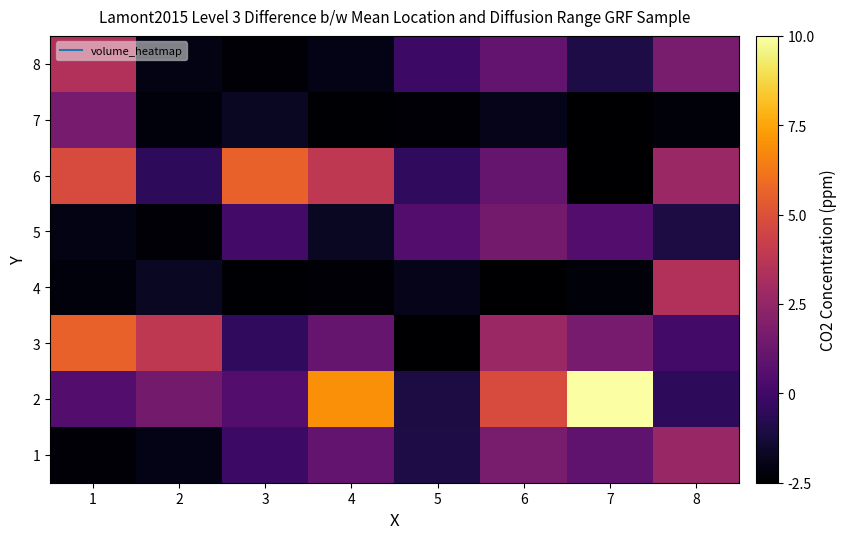

Which has a higher value, 6 or 2?

6